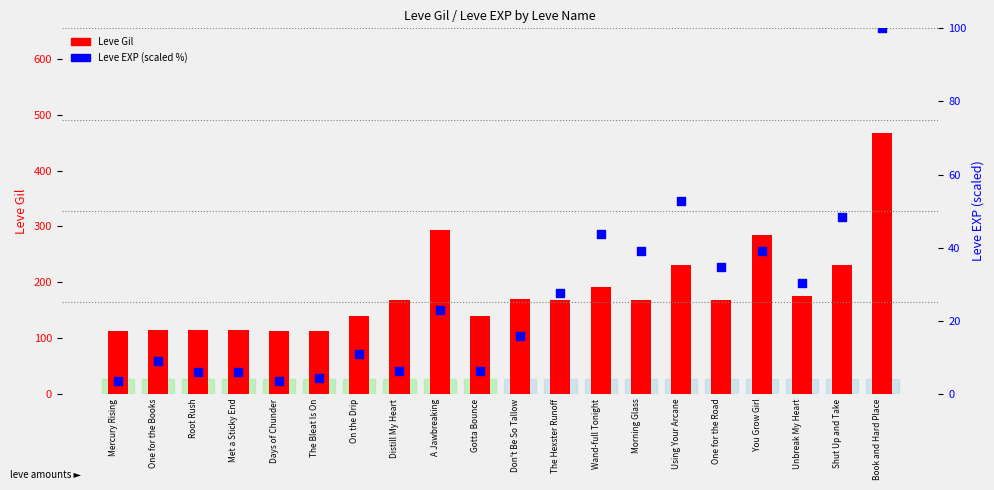

Which series contains the highest Y value?

Leve Gil